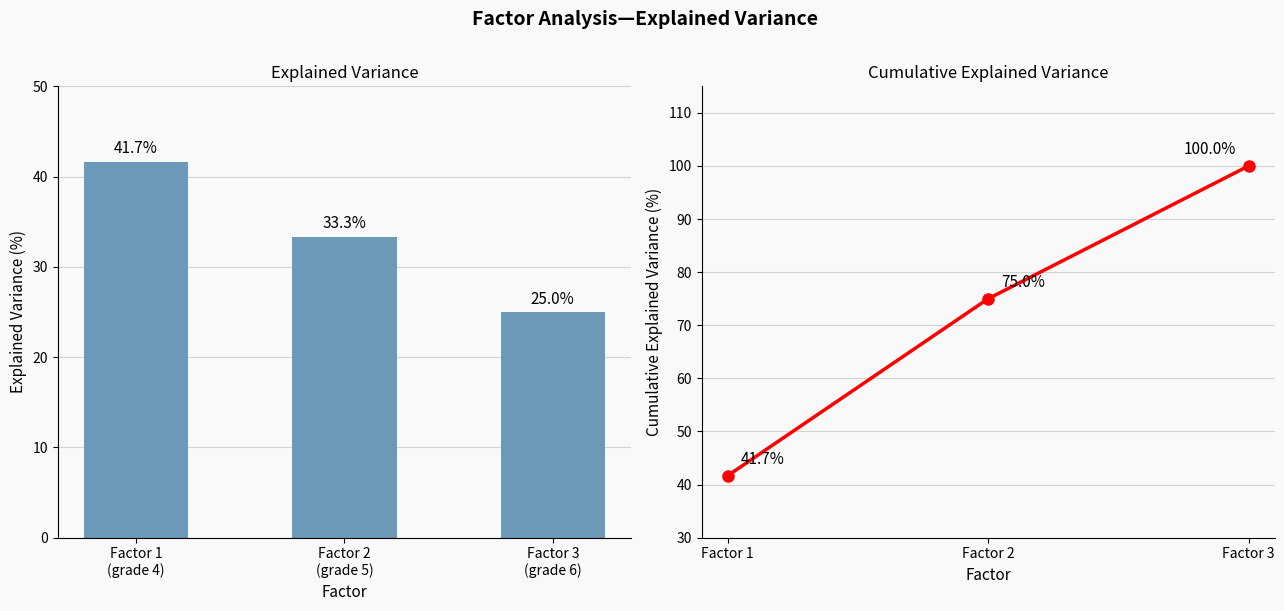

Is it true that createWeight % equals 7.2 at Factor 3
(grade 6)?

False